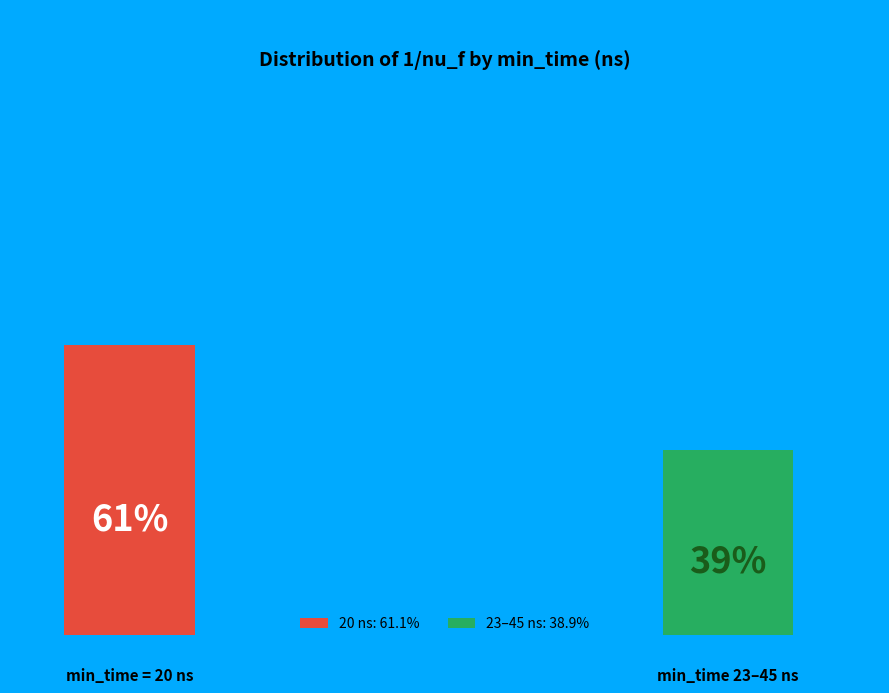

Is there any slice that represents more than half of the pie?

Yes